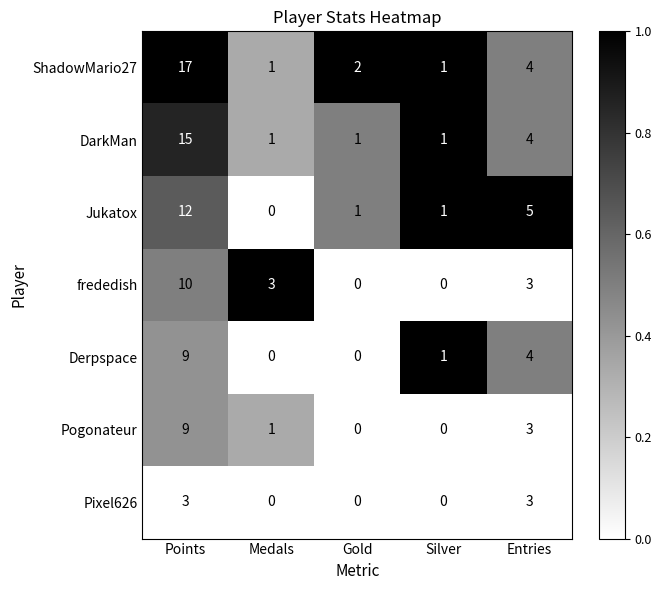

Between Medals and Silver, which series saw the biggest shift?

frededish